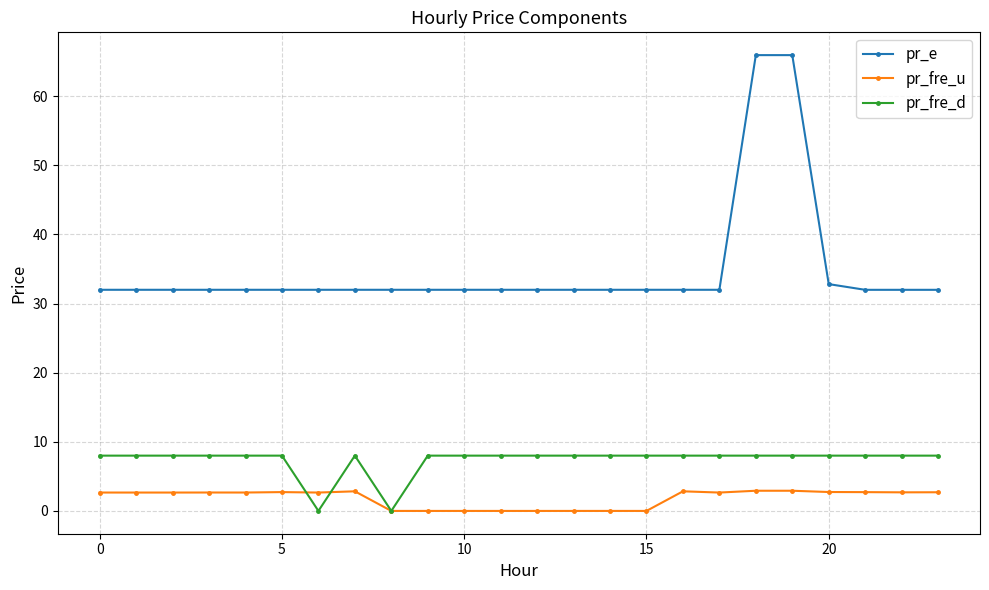

True or false: pr_fre_d has more than 0 points higher than both neighbors.

True